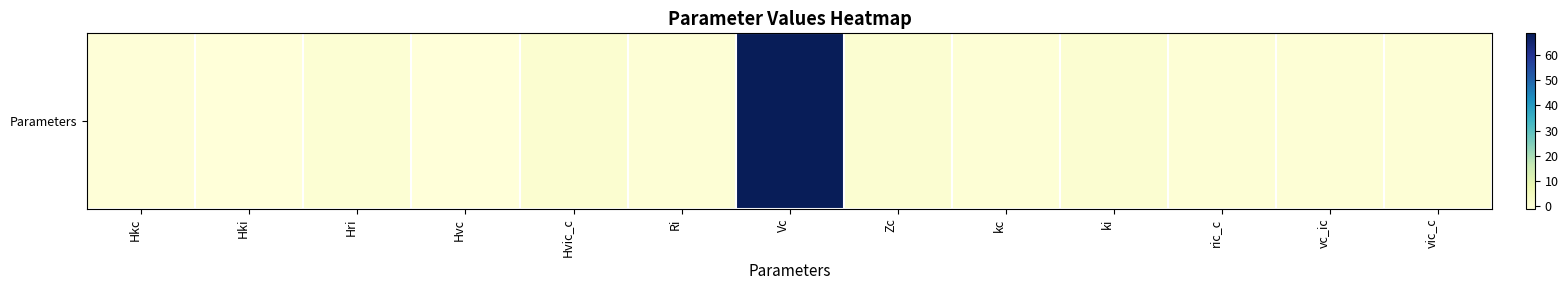

What is the average value?

5.3